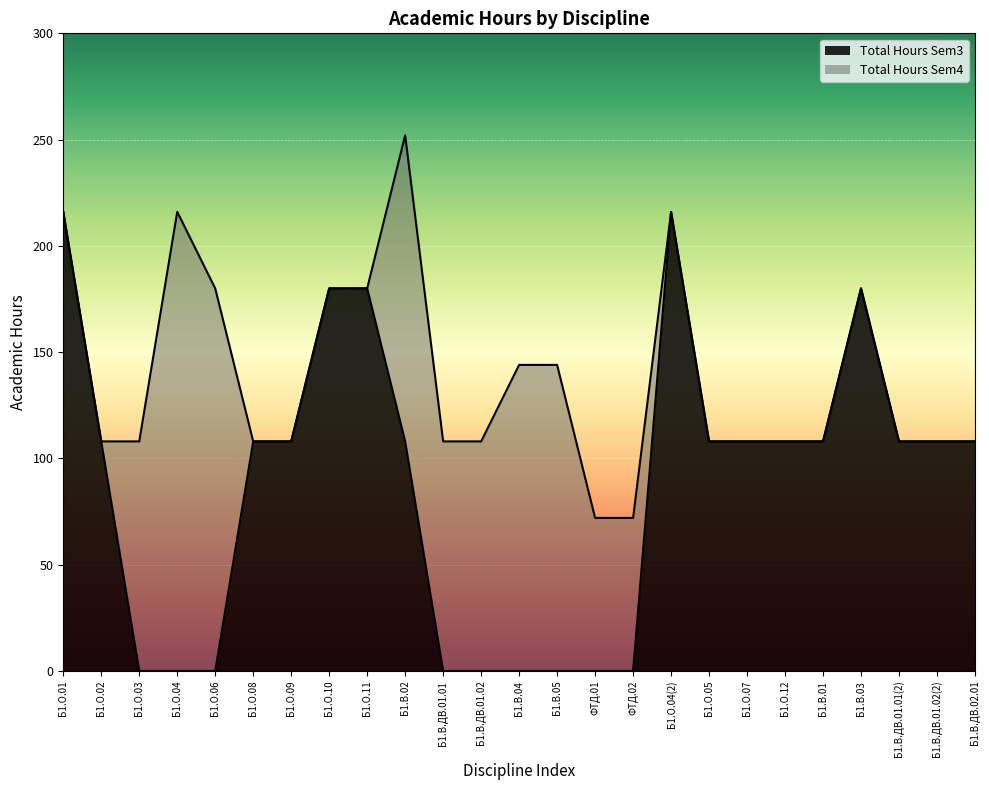

What is the ratio of the value at Б1.О.09 to the value at Б1.В.ДВ.01.02(2)?

1.0